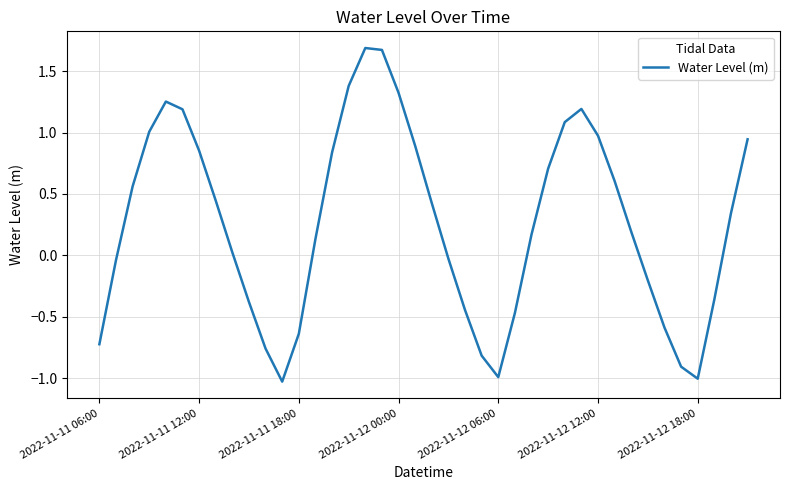

What is the difference between the maximum and minimum values?

2.7